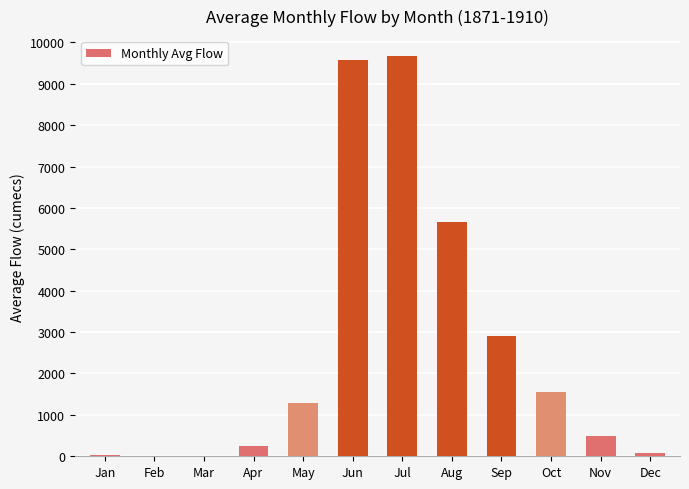

Where is the data nearest to the value 4838?

Aug